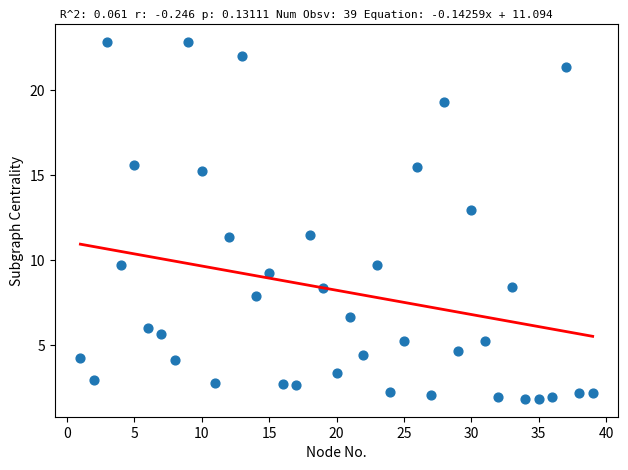

What is the range of X values (max minus min)?

38.0